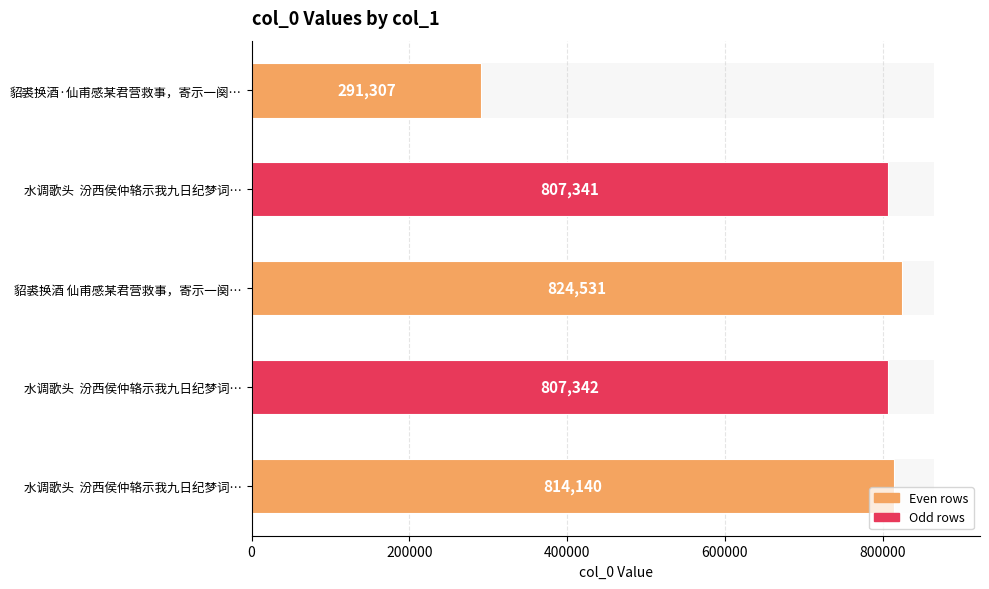

How many data points are less than 807342?

2